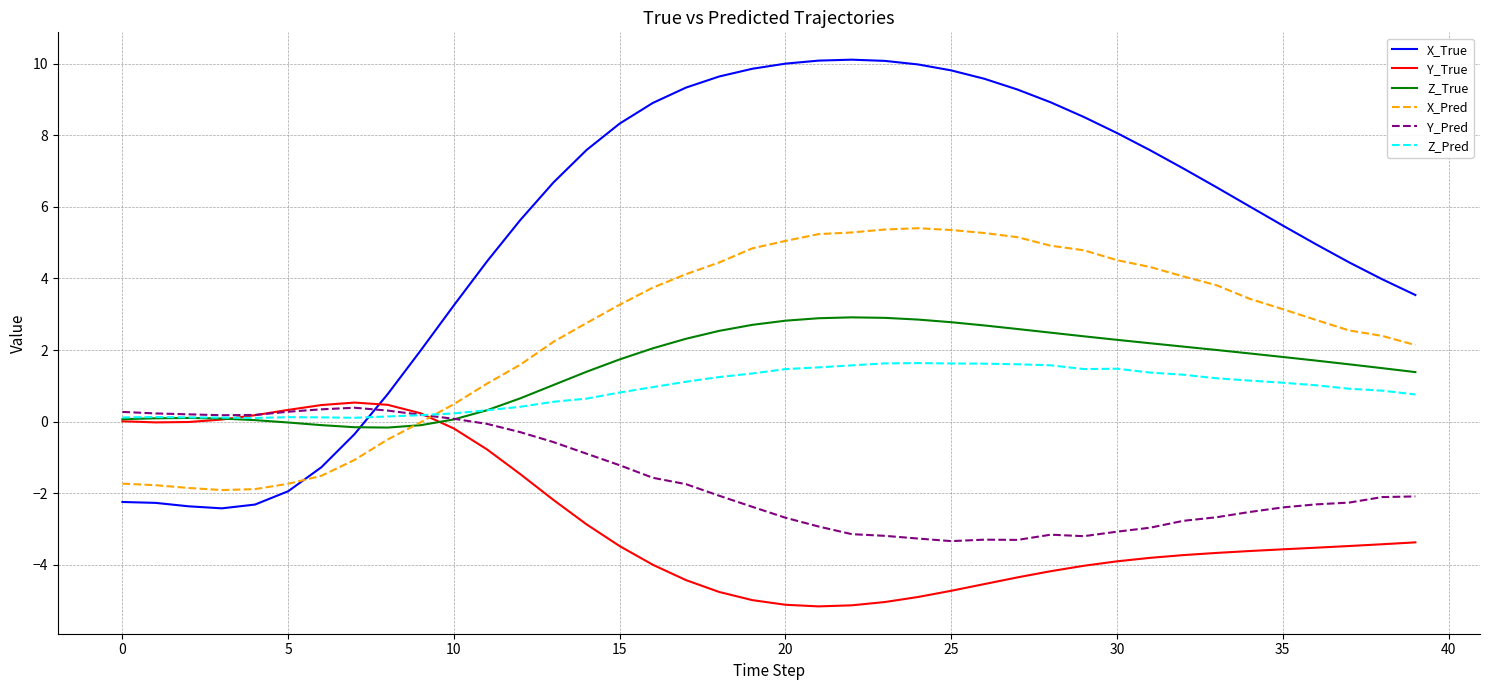

True or false: Z_True and X_True cross at least once.

True